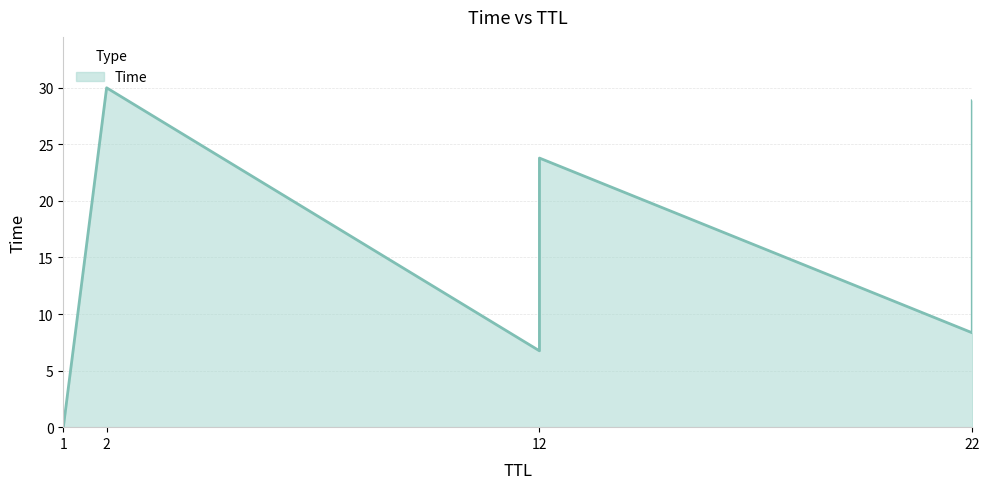

True or false: there are more than 1 points higher than both neighbors.

False